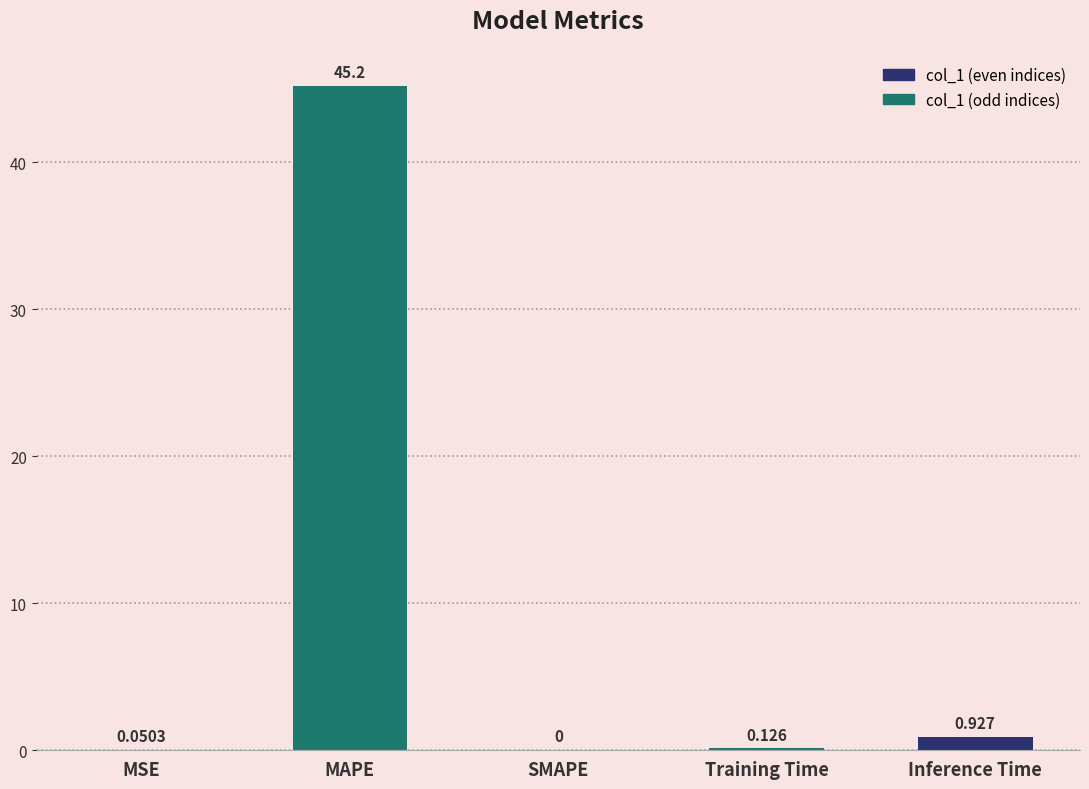

At which category does the chart reach its peak across all series?

MAPE